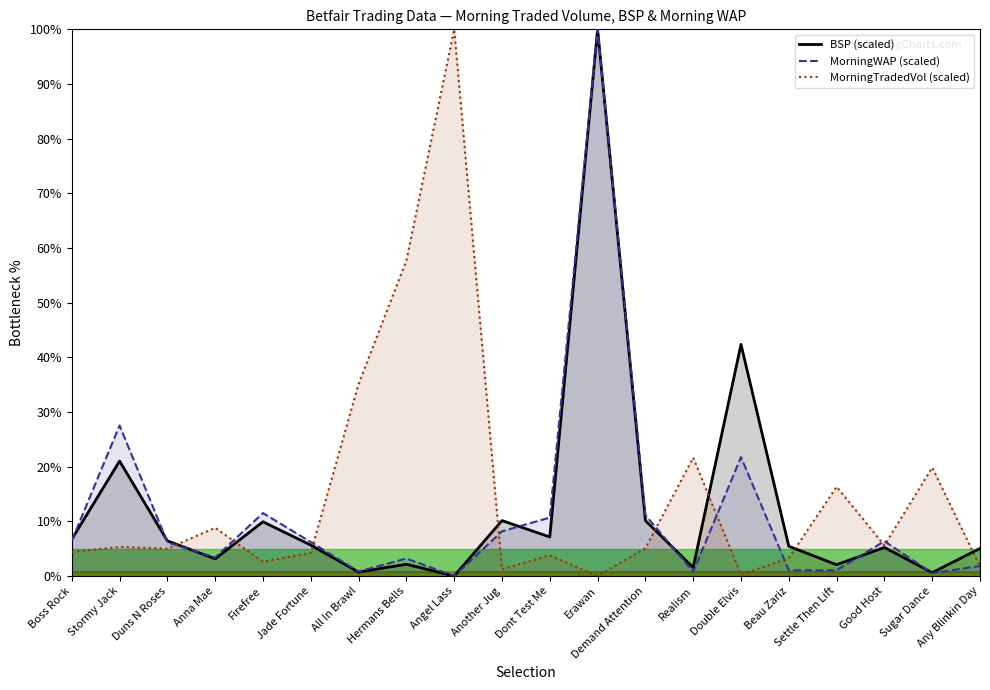

Is the value of MorningTradedVol (scaled) at Jade Fortune greater than the value of BSP (scaled) at Hermans Bells?

Yes